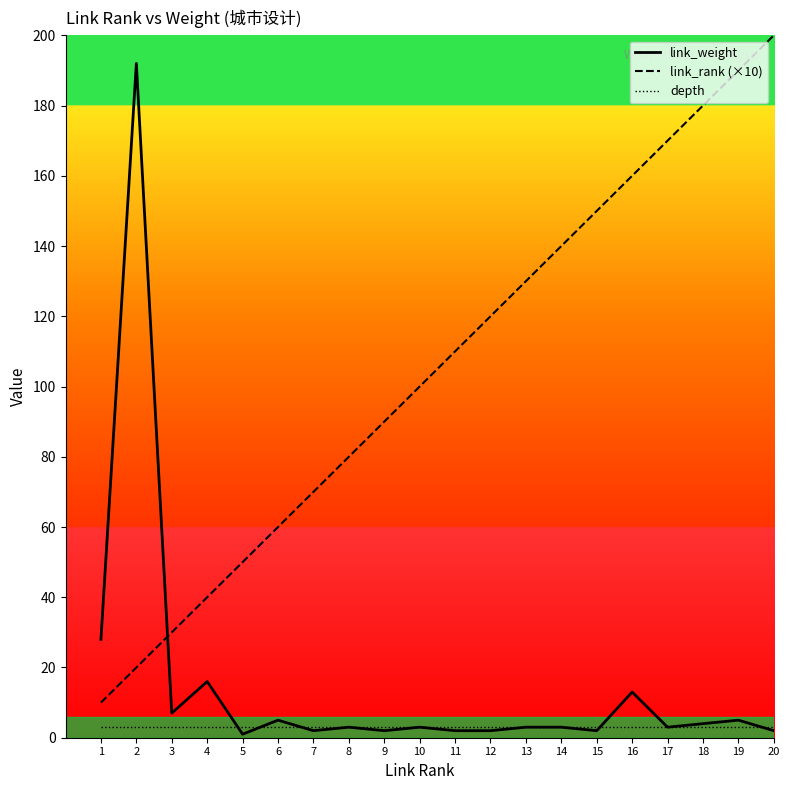

Between 5 and 11, which series saw the biggest shift?

link_rank (×10)